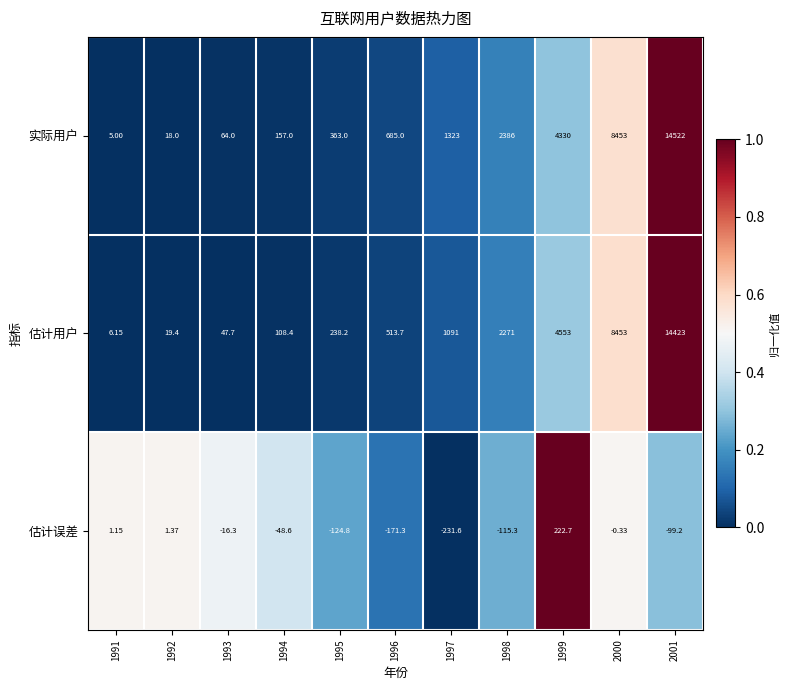

What is the difference between the highest and lowest values at 2000?

8453.3